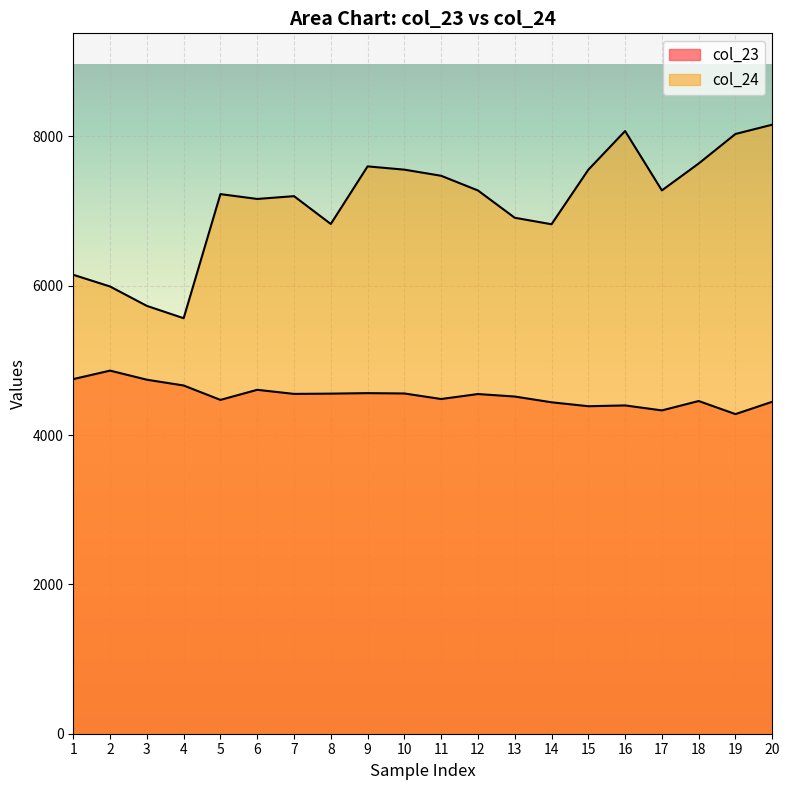

True or false: col_23 and col_24 intersect in this chart.

False